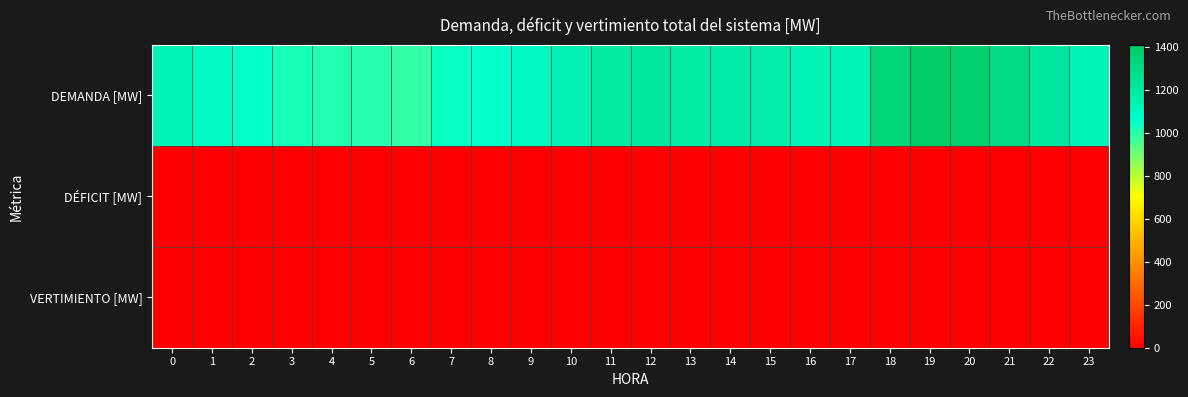

Reading right to left, extract all data points from this chart.

DEMANDA [MW]: 23=1129.1	22=1216.5	21=1311.4	20=1380.1	19=1410.9	18=1340.8	17=1129.3	16=1139.9	15=1171.8	14=1178.1	13=1181.3	12=1216.3	11=1196.1	10=1148.7	9=1107.2	8=1057.9	7=1046.8	6=989.8	5=1005.7	4=1011.1	3=1027.7	2=1051.2	1=1087.8	0=1129.2
DÉFICIT [MW]: 23=0.0	22=0.0	21=0.0	20=0.0	19=0.0	18=0.0	17=0.0	16=0.0	15=0.0	14=0.0	13=0.0	12=0.0	11=0.0	10=0.0	9=0.0	8=0.0	7=0.0	6=0.0	5=0.0	4=0.0	3=0.0	2=0.0	1=0.0	0=0.0
VERTIMIENTO [MW]: 23=0.0	22=0.0	21=0.0	20=0.0	19=0.0	18=0.0	17=0.0	16=0.0	15=0.0	14=0.0	13=0.0	12=0.0	11=0.0	10=0.0	9=0.0	8=0.0	7=0.0	6=0.0	5=0.0	4=0.0	3=0.0	2=0.0	1=0.0	0=0.0